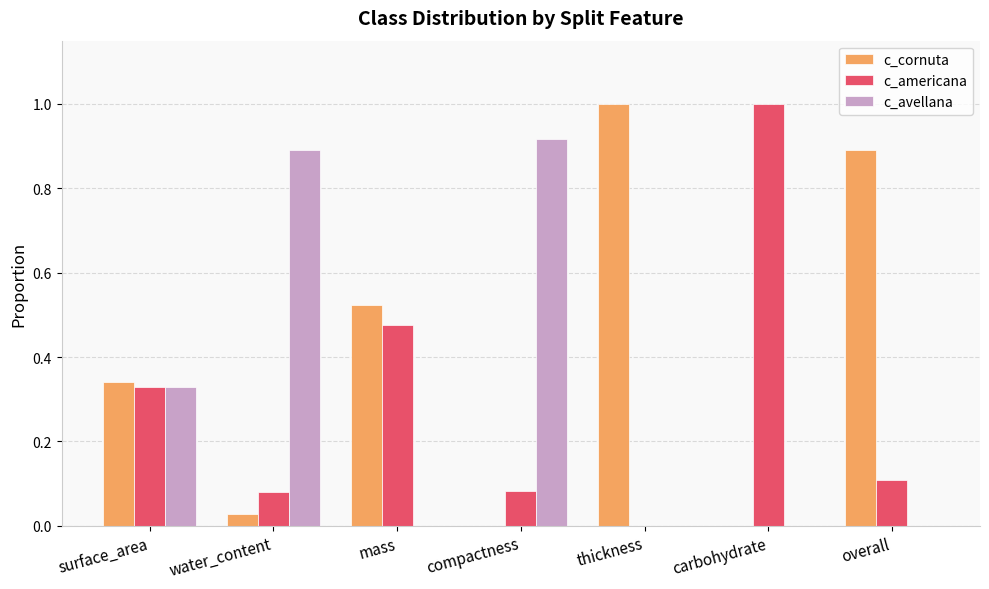

Is the value of c_cornuta at water_content greater than the value of c_americana at surface_area?

No